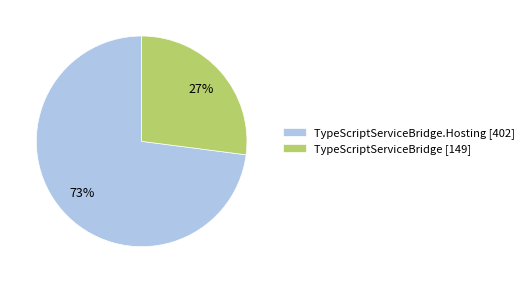

True or false: TypeScriptServiceBridge [149] accounts for 27% of the total.

True